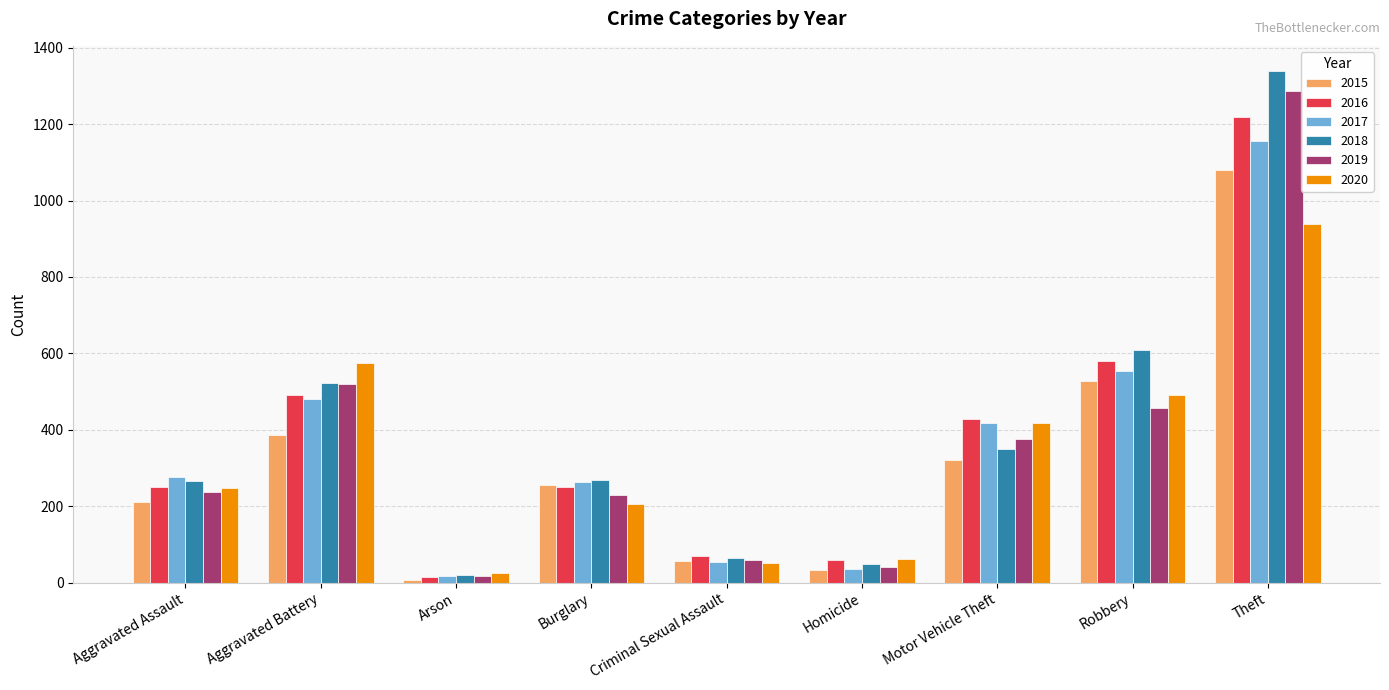

What is the difference between the highest and lowest values at Robbery?

150